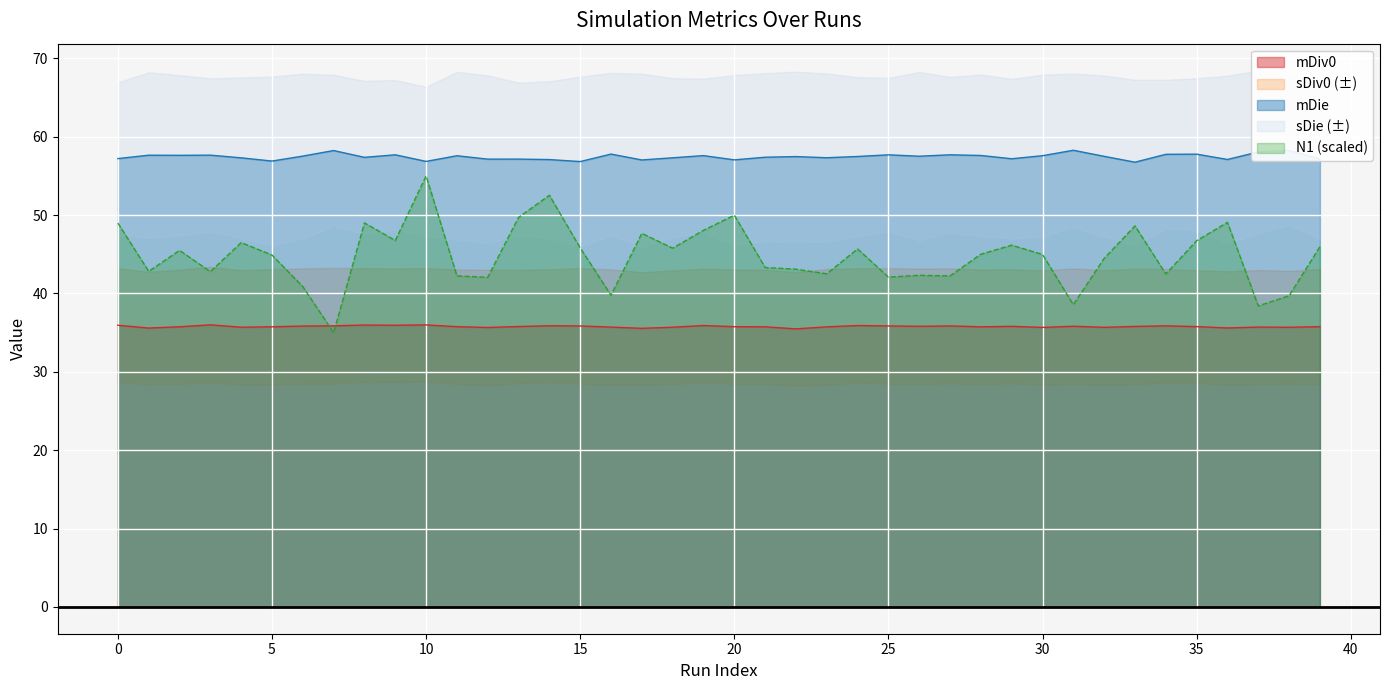

Between 4 and 9, which series saw the biggest shift?

mDie